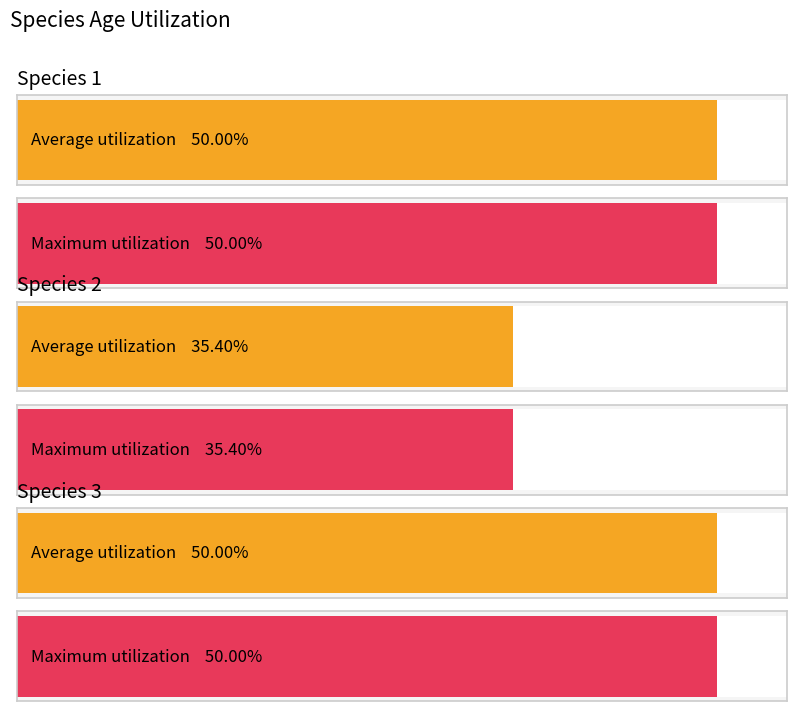

What is the maximum value shown in the chart?

0.5